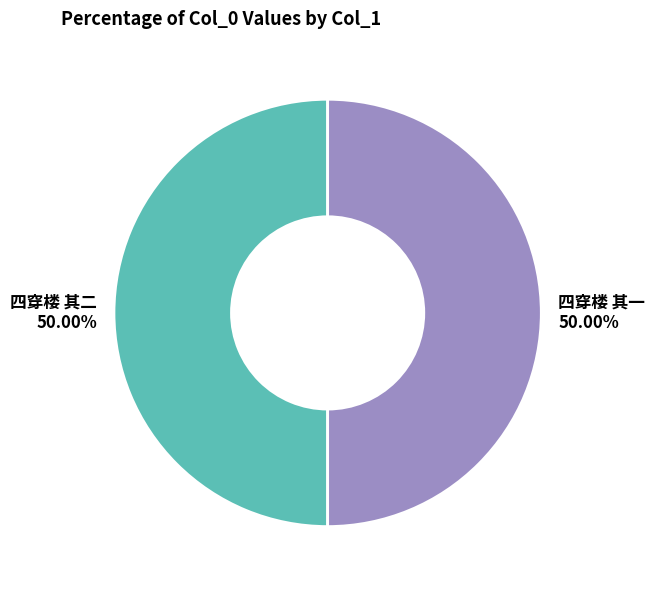

How many segments does this pie chart have?

2